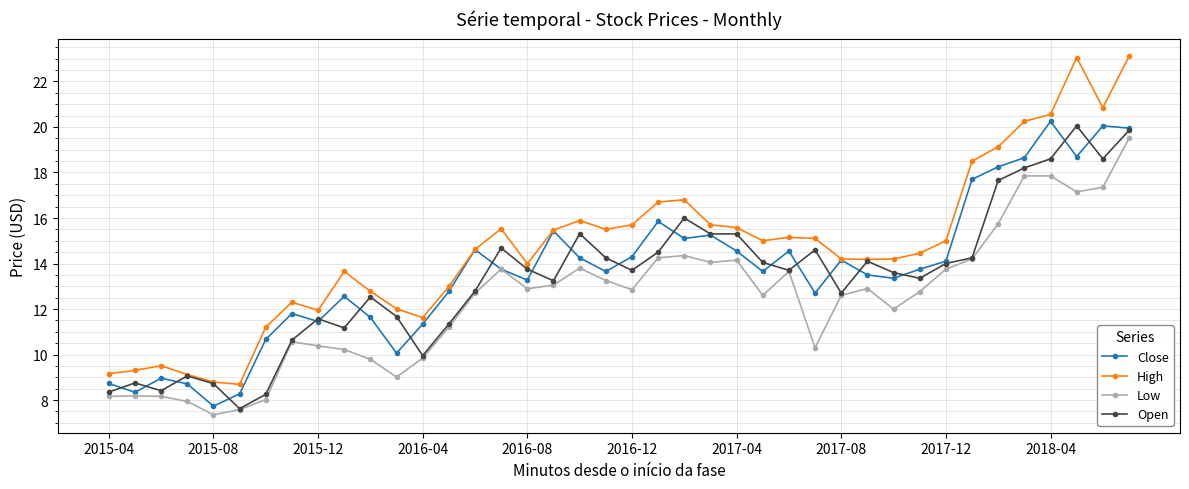

What is the value of the Open point at the 5th from the left?

8.7